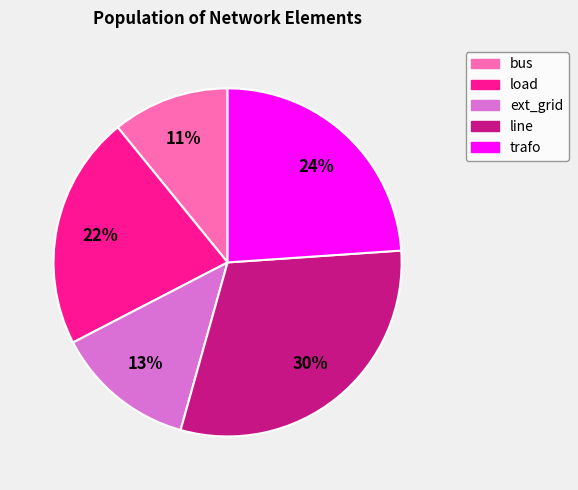

Is there any slice that represents more than half of the pie?

No